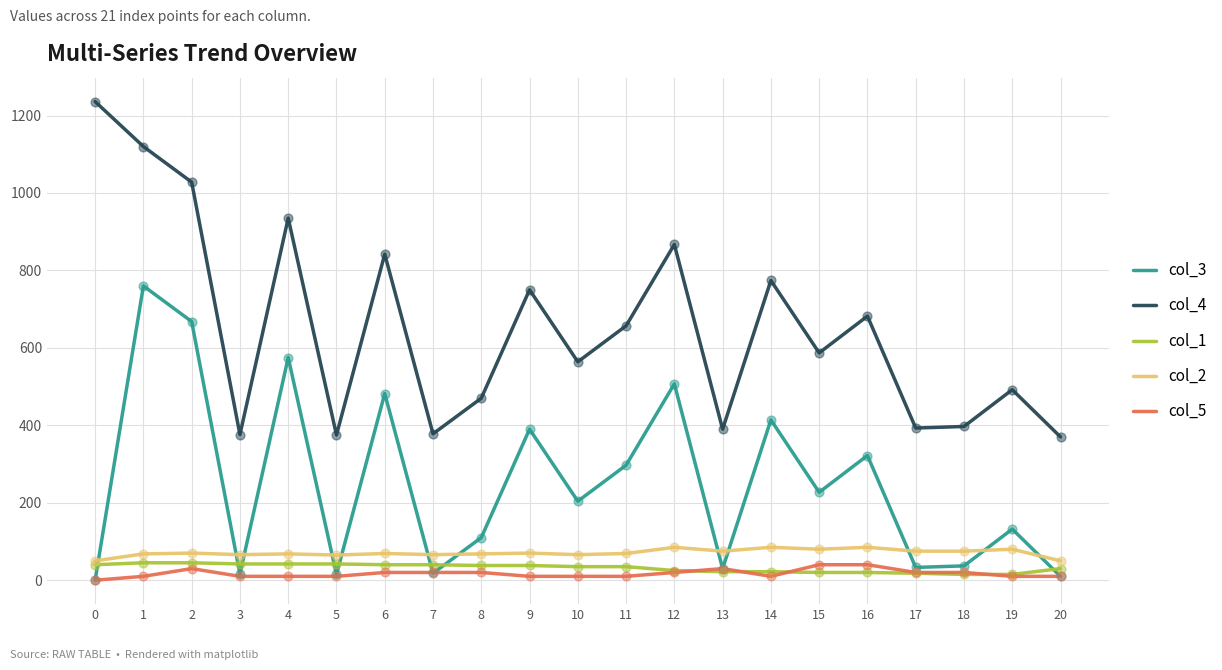

Which series has the largest range (max minus min)?

col_4